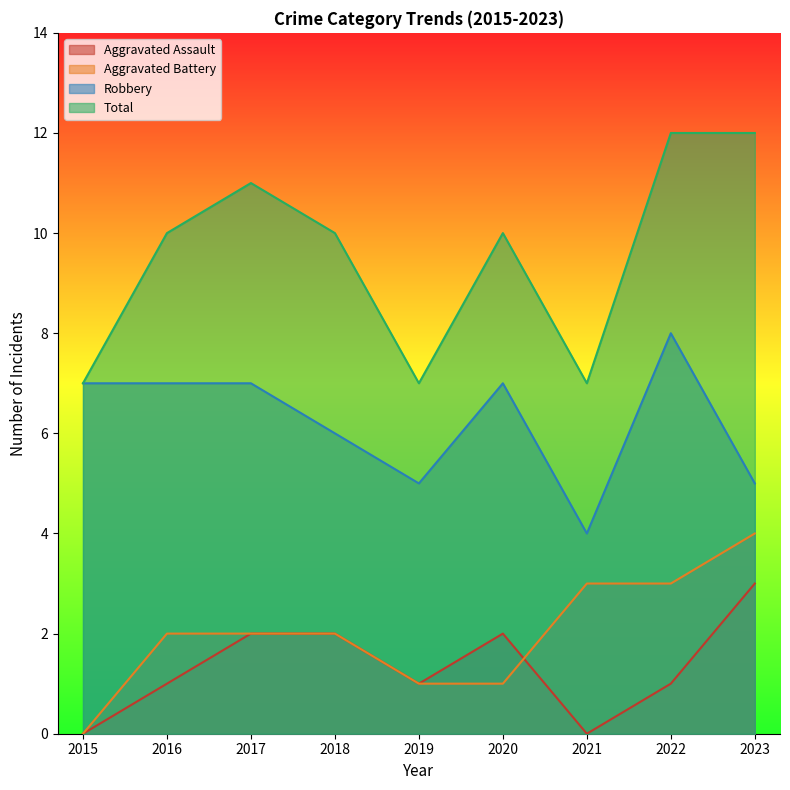

Which category has the highest value across all series?

2022